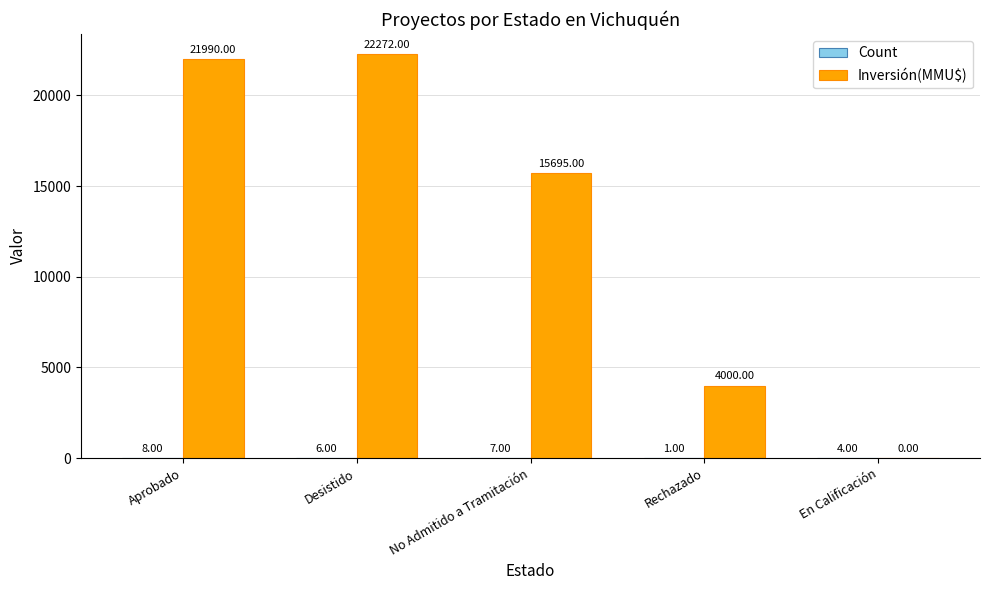

At which category is the sum across all series the highest?

Desistido